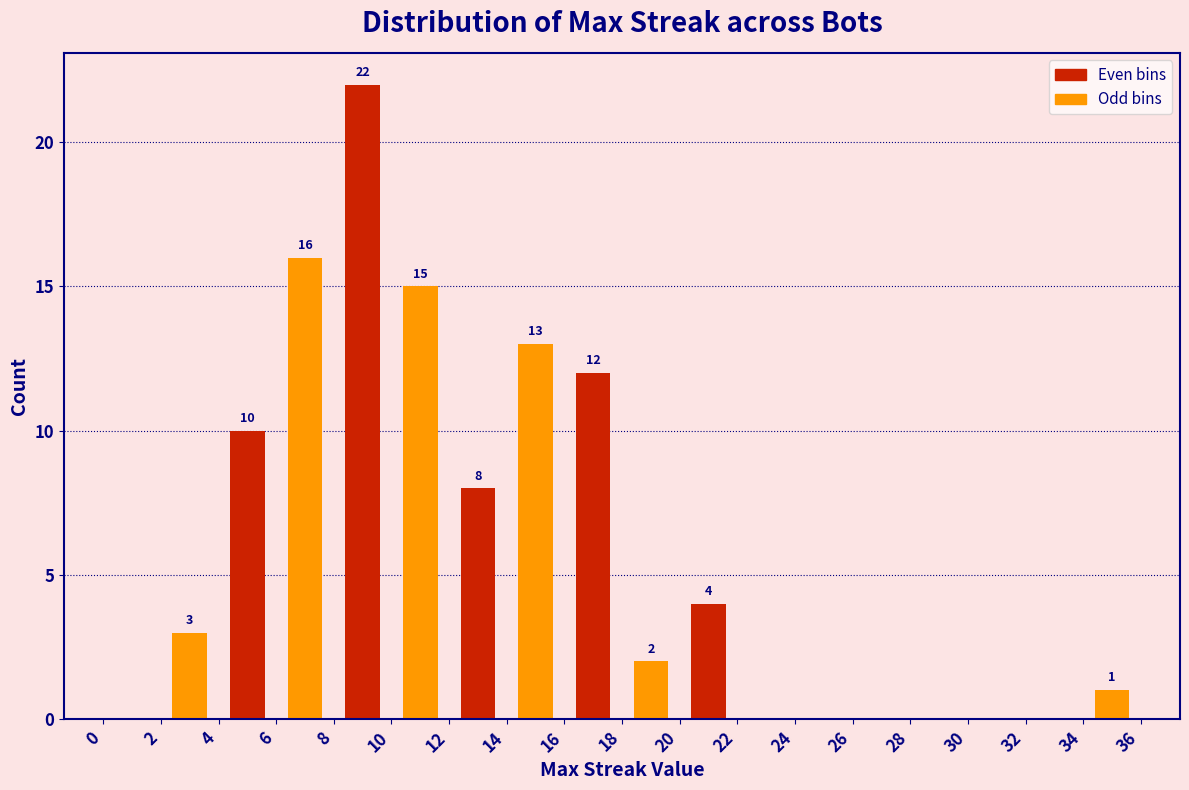

Which range on the x-axis has the tallest bar?

8 to 10